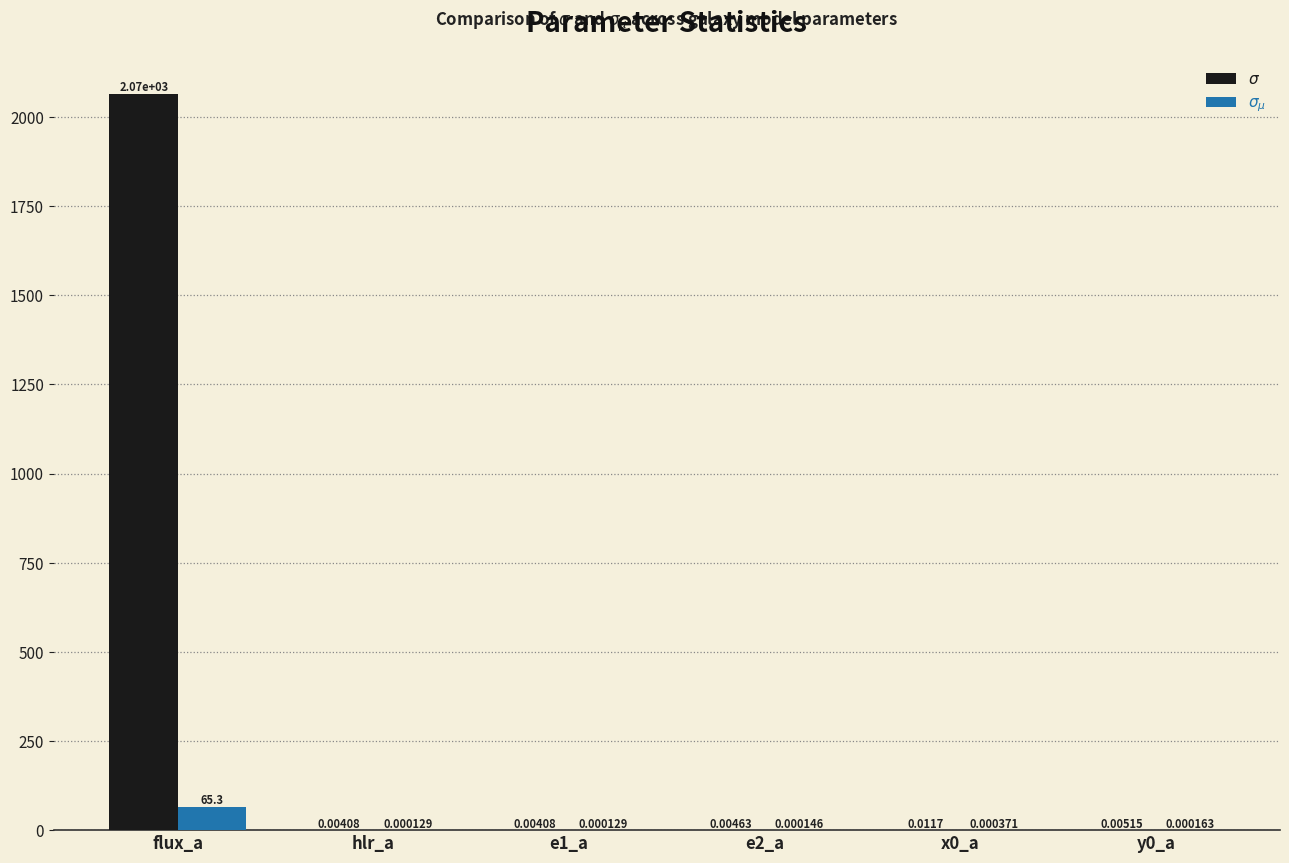

What is the highest value of the $\sigma_{\mu}$ series?

65.3